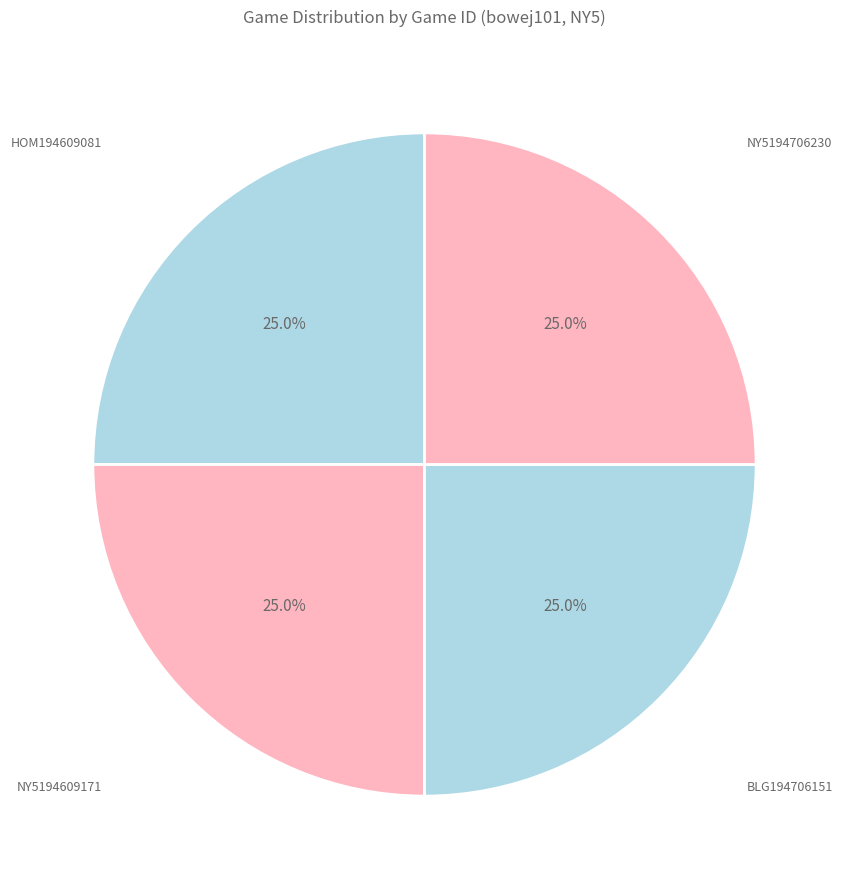

What percentage do NY5194609171 and NY5194706230 together represent?

50.0%